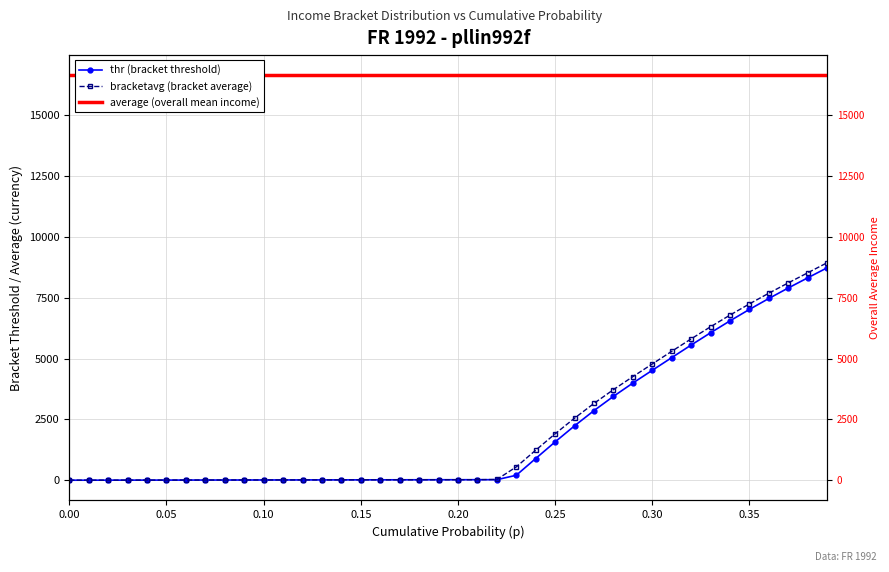

What is the maximum value for average (overall mean income)?

16640.0